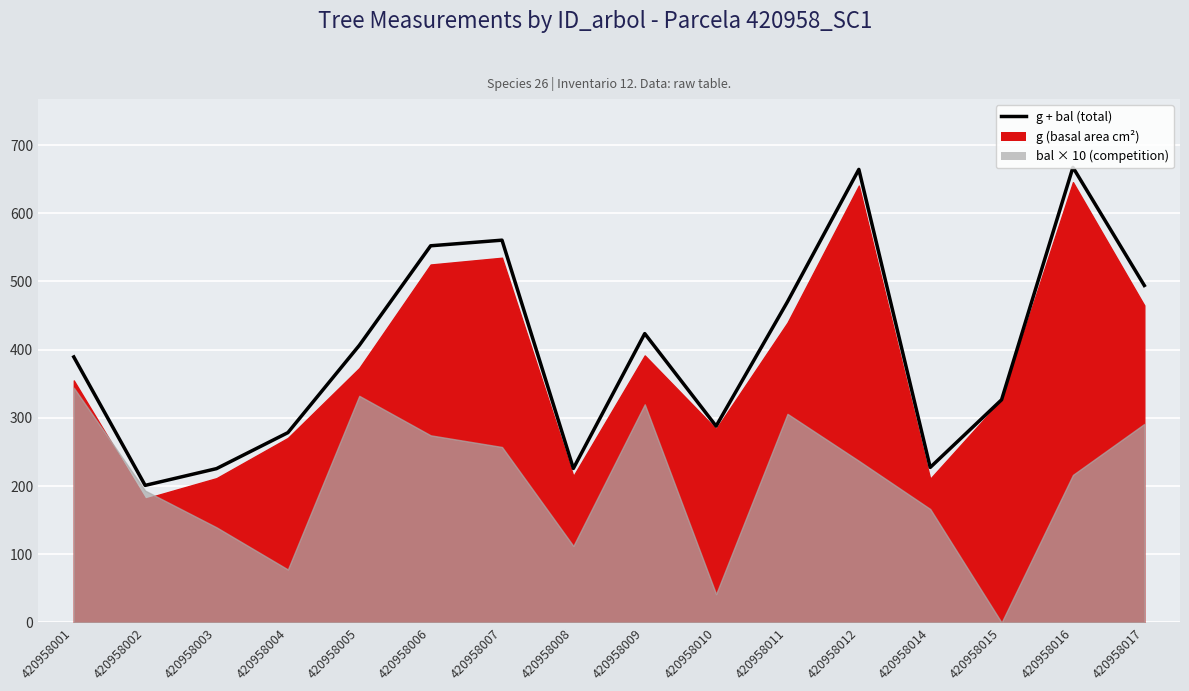

What value does the data have at 420958003?

225.6